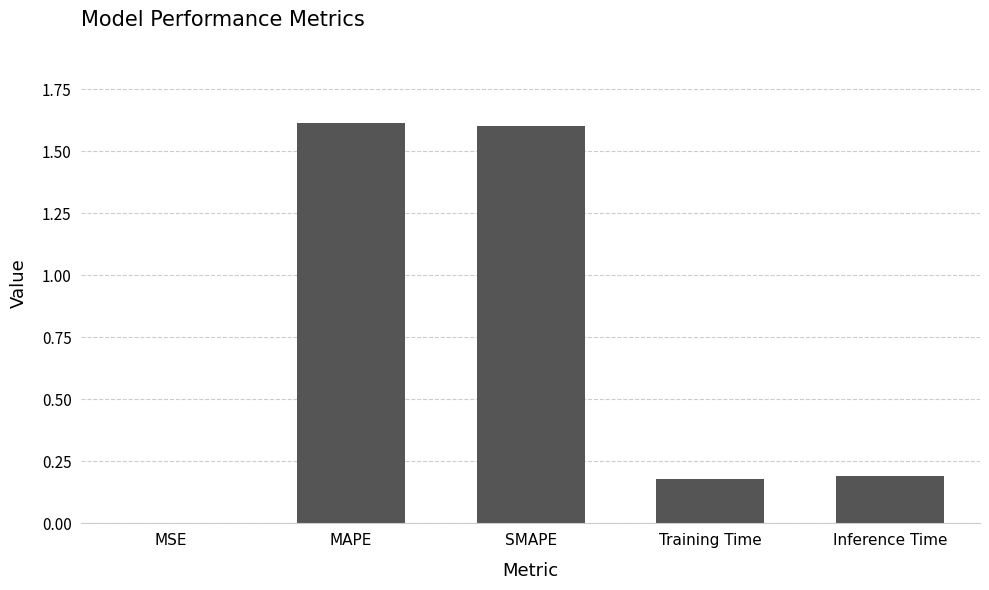

What is the greatest value displayed?

1.6